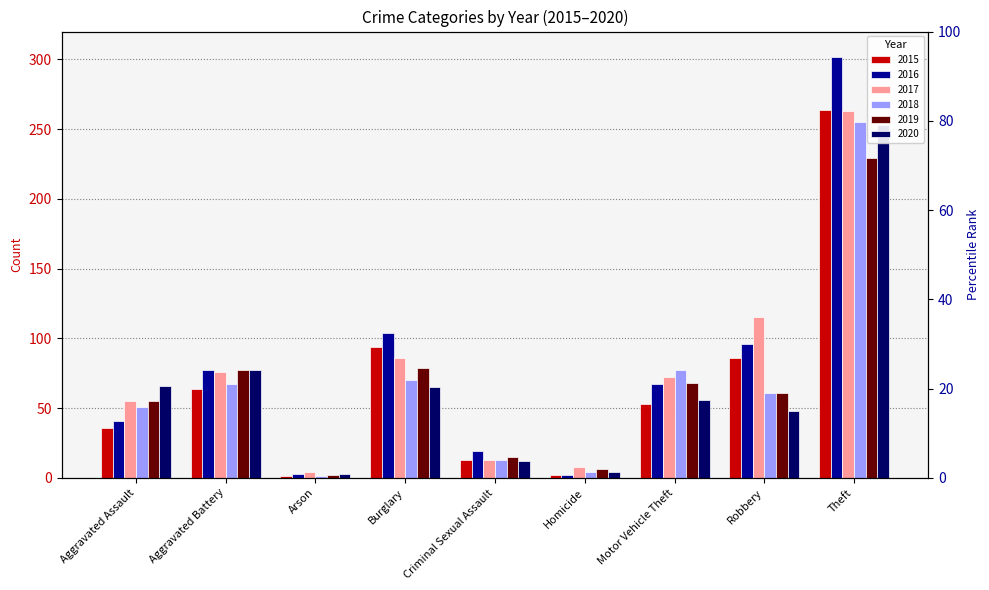

What is the smallest value displayed?

1